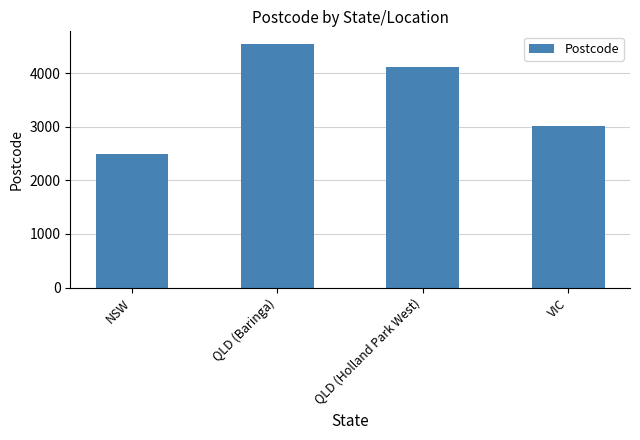

Reading right to left, list all the values displayed in this chart.

3008	4121	4551	2484